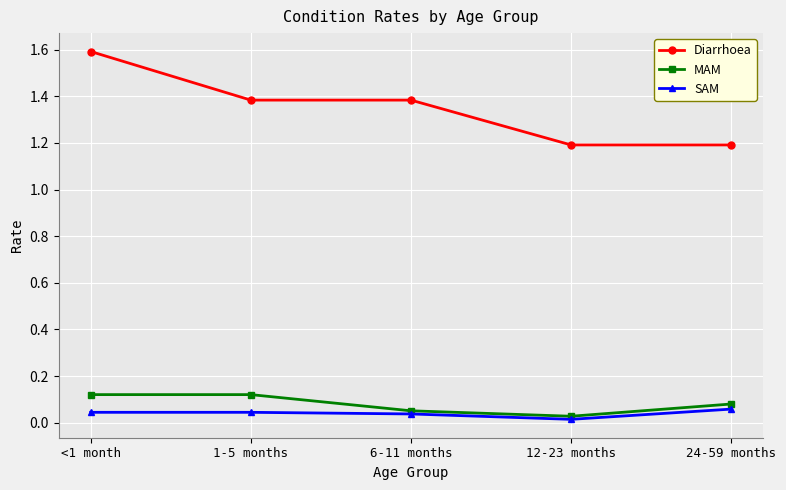

What are all the series names shown in the legend?

Diarrhoea, MAM, SAM